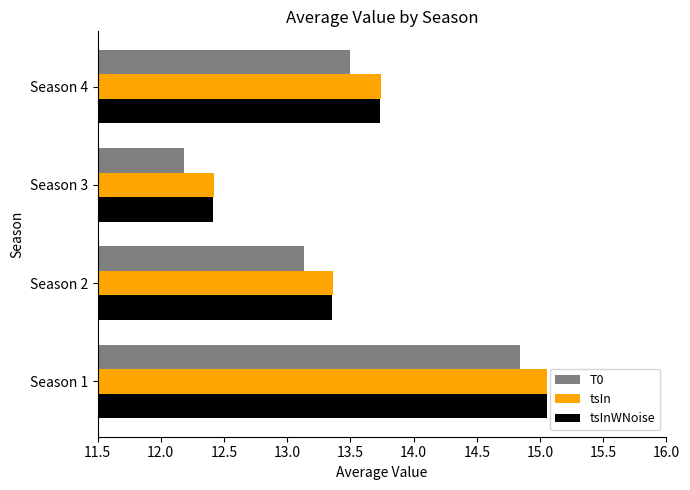

What is the spread (max minus min) of values at Season 4?

0.3